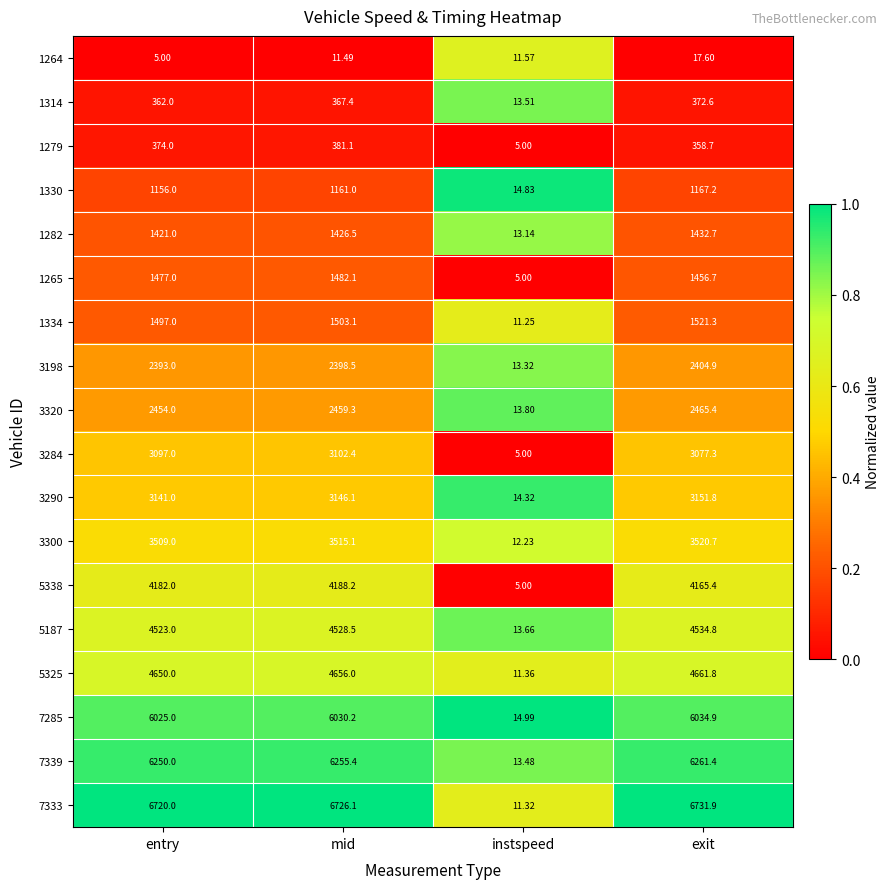

Count the number of data series in this chart.

18